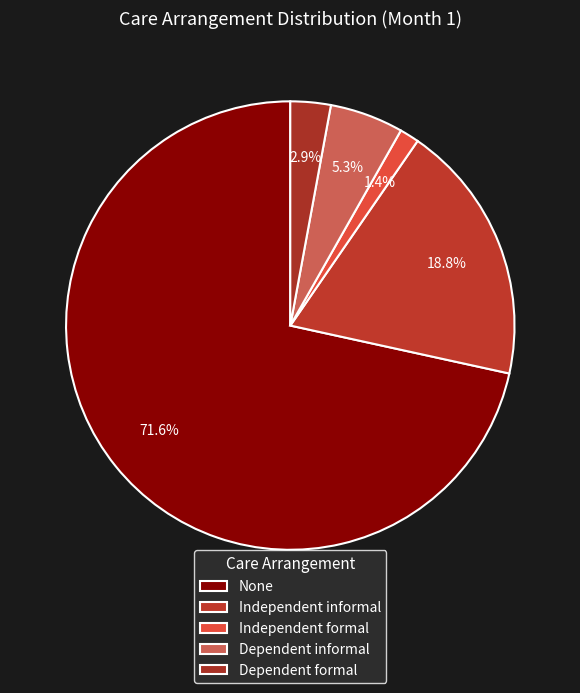

What is the largest slice in the pie chart?

None